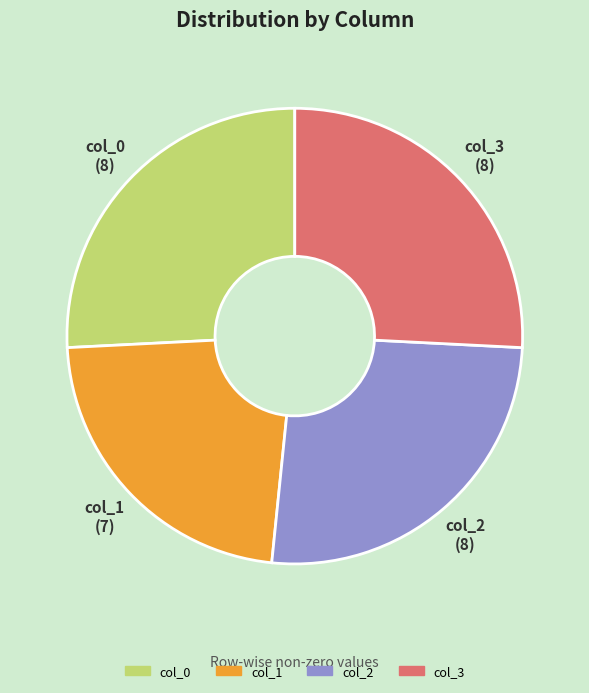

What is the smallest slice in the pie chart?

col_1